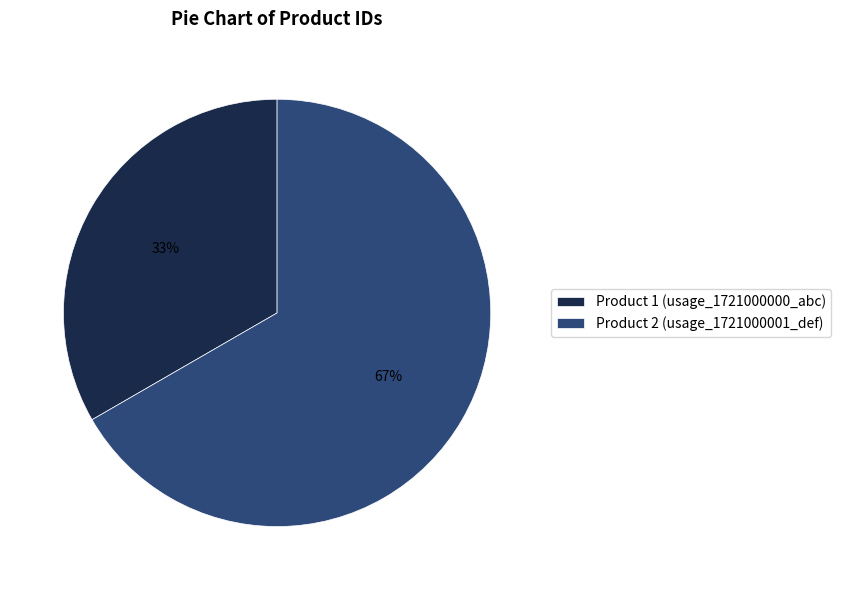

The Product 2 (usage_1721000001_def) slice represents 67% of the pie. True or false?

True